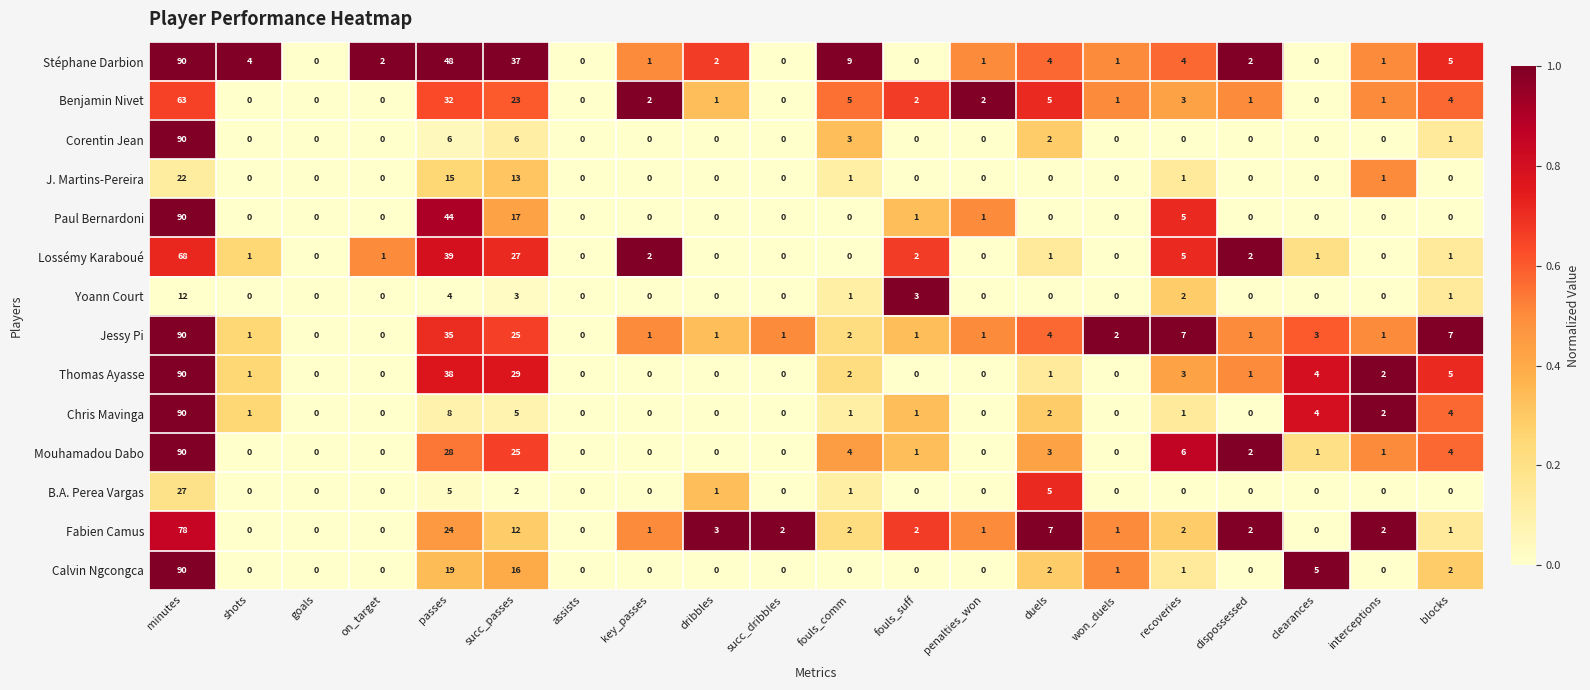

What is the difference between the maximum and minimum values in the Benjamin Nivet series?

63